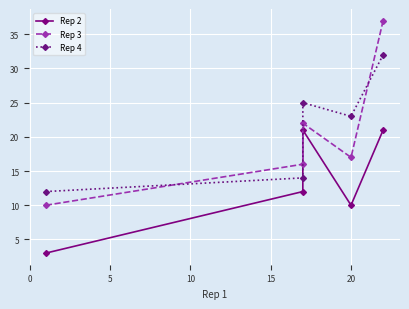

What is the lowest value of the Rep 2 series?

3